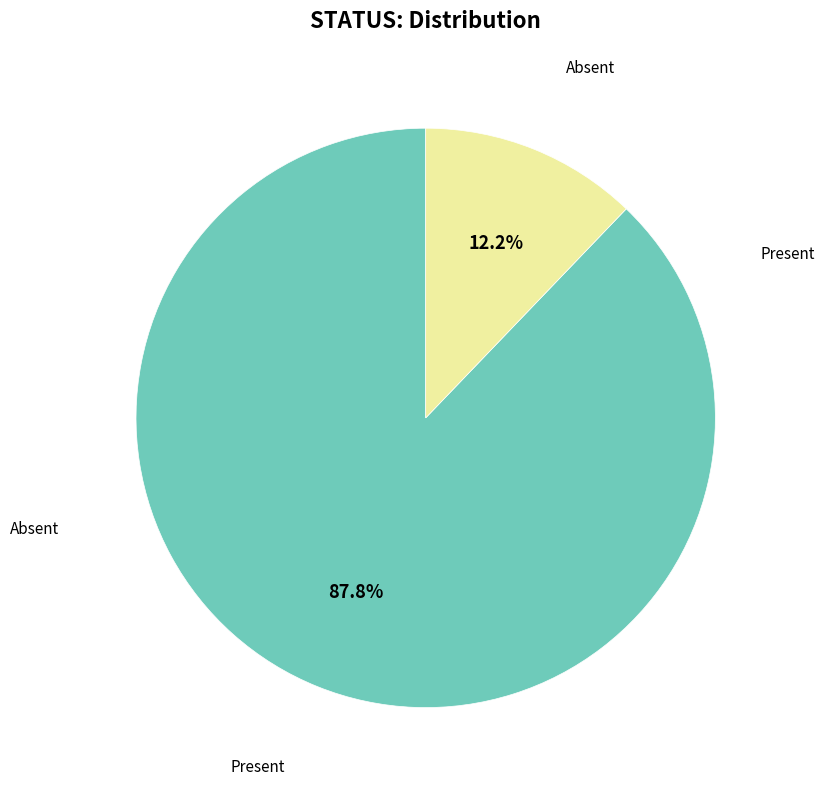

Is there a majority slice in this chart?

Yes